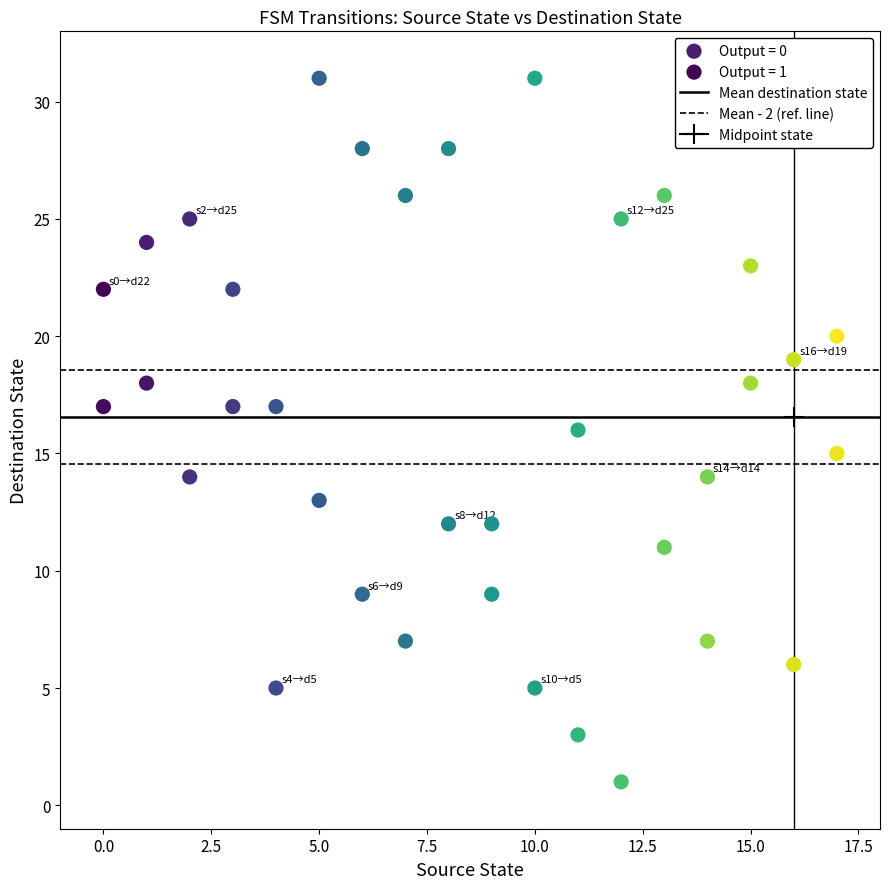

Which series reaches the maximum Y coordinate?

Output = 1